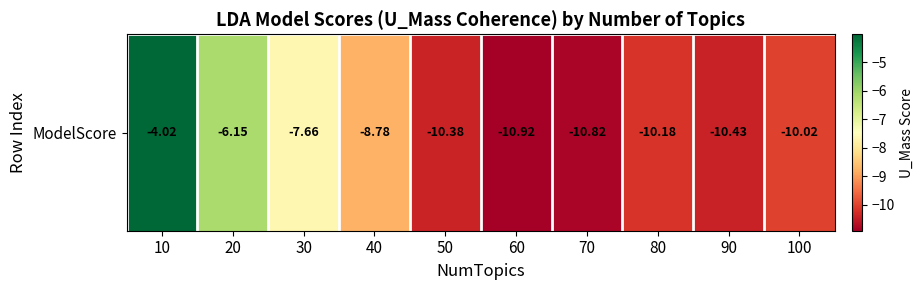

What is the difference between the values at 50 and 40?

1.6